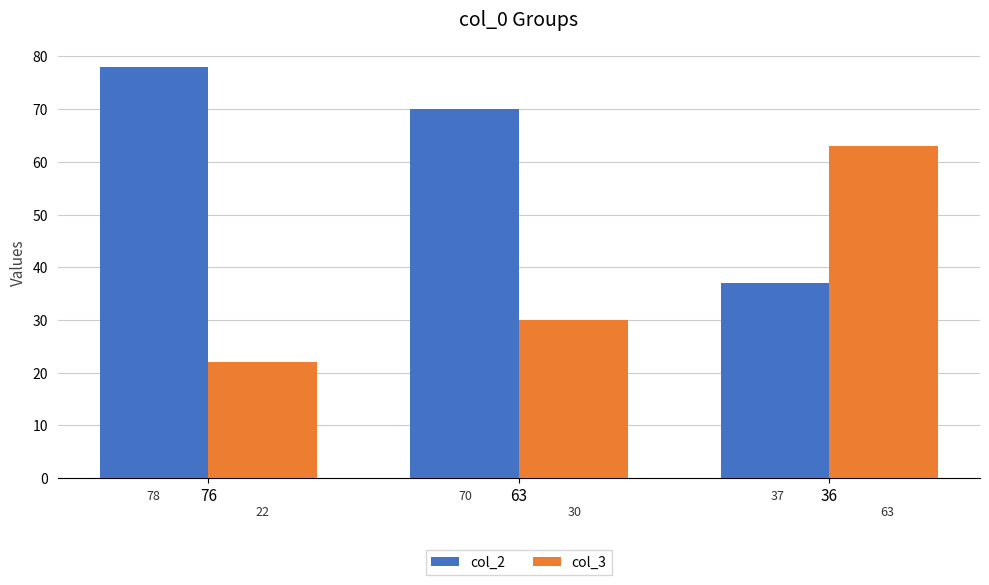

What is the spread (max minus min) of values at 36?

26